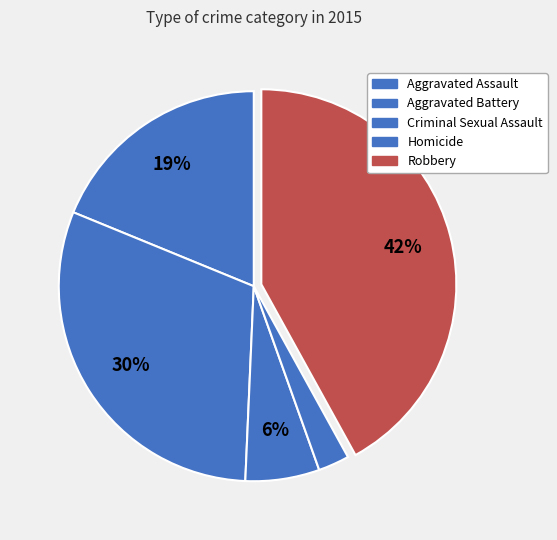

How much of the chart is everything except Homicide?

97.4%